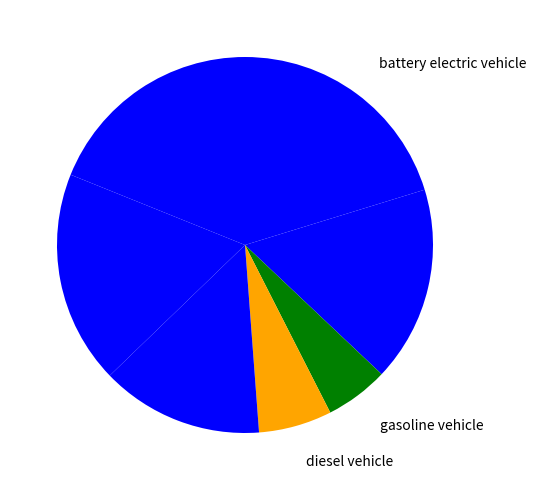

How many slices are in this pie chart?

7